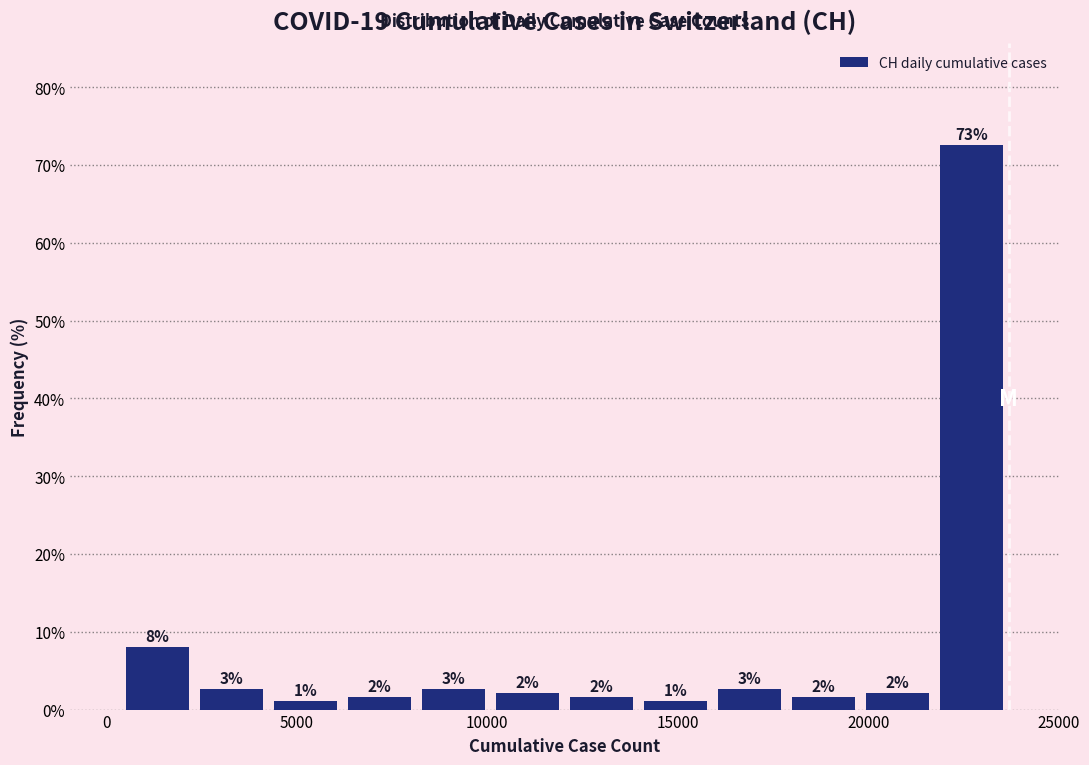

Around what value on the x-axis is the tallest bar? Give the approximate position of its centre, as read against the axis.

22500